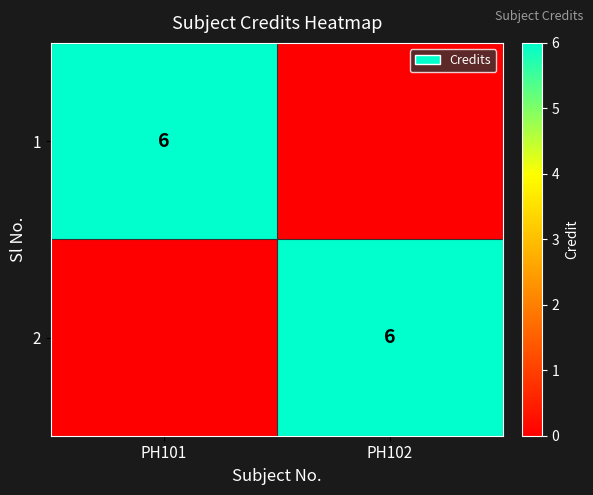

What is the spread (max minus min) of values at PH101?

6